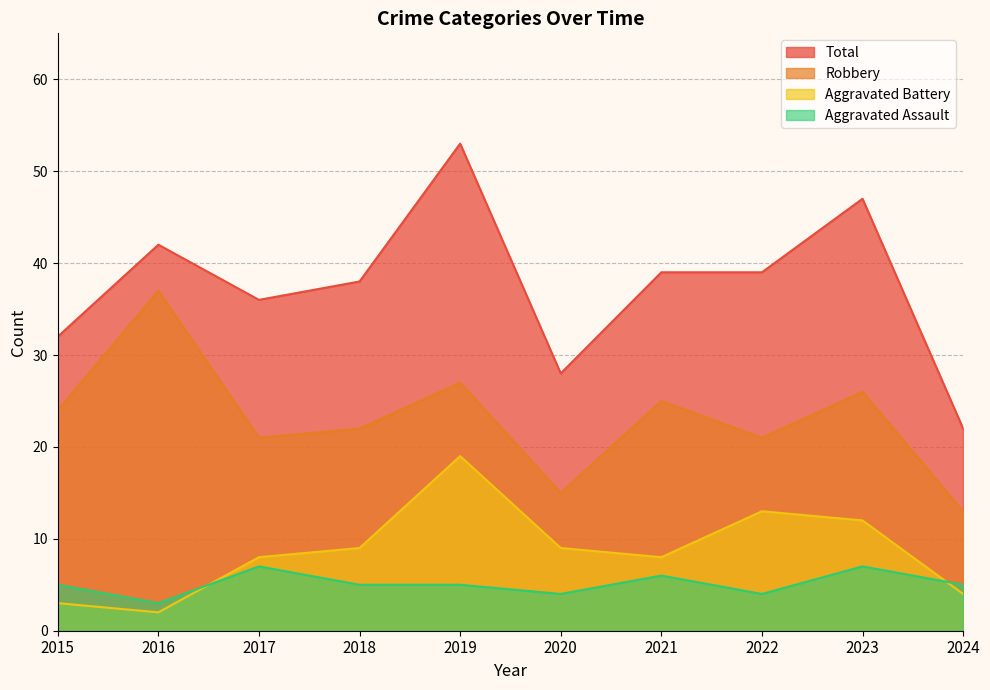

Rank the categories by Aggravated Assault value from lowest to highest.

2016, 2020, 2022, 2015, 2018, 2019, 2024, 2021, 2017, 2023